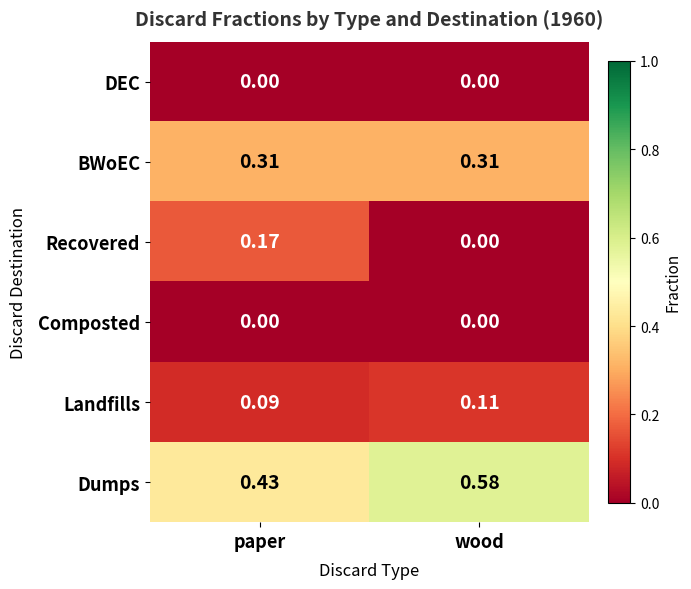

Rank the categories by Landfills value from lowest to highest.

paper, wood